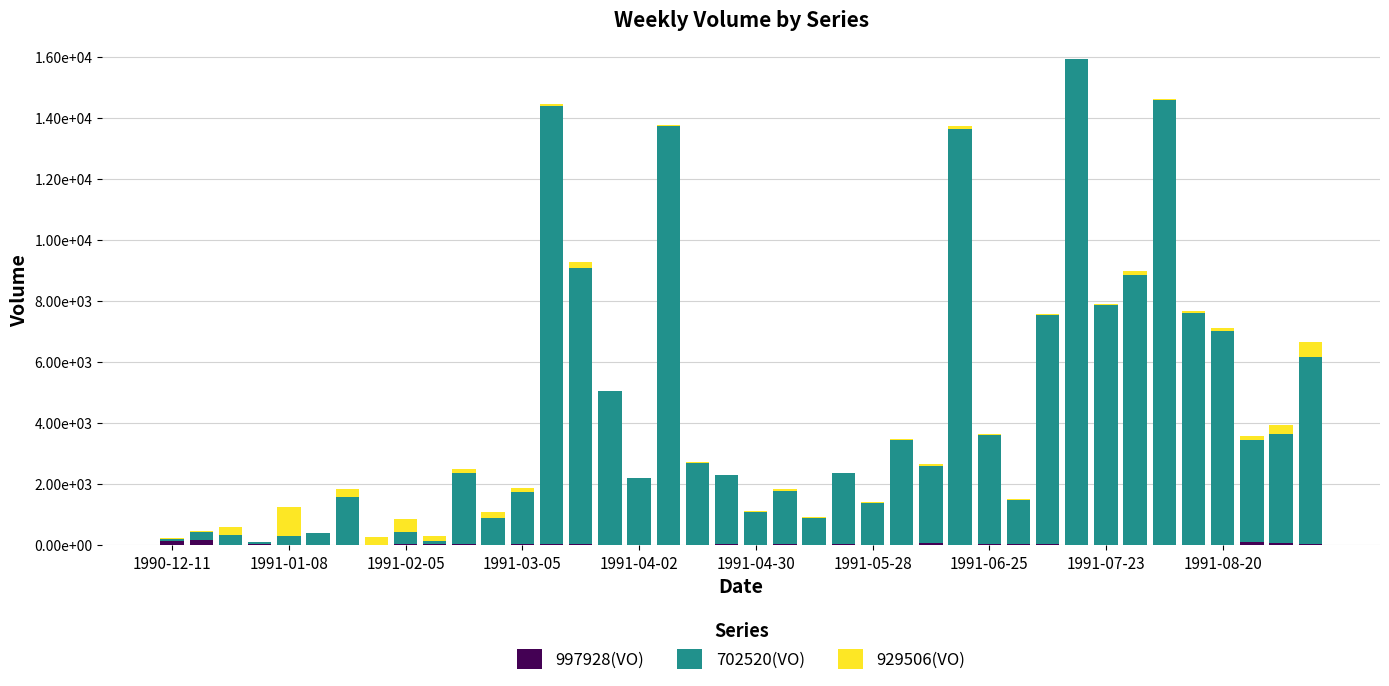

What is the highest value of the 997928(VO) series?

191.0